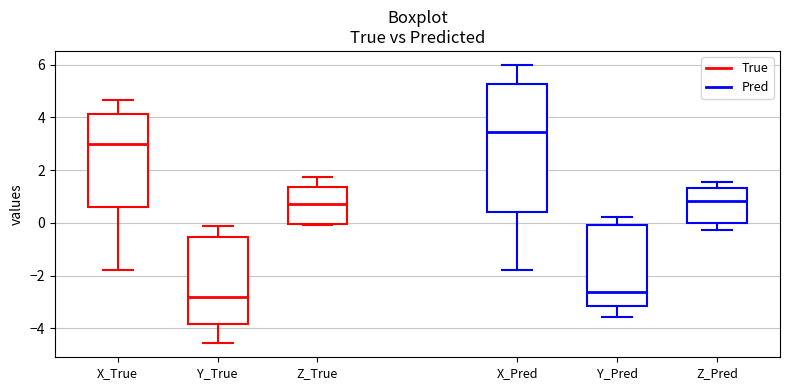

Where is the lower edge of the box for Y_True on the y-axis? The values are not printed on the chart, so give them approximately, as read against the axis.

-3.8